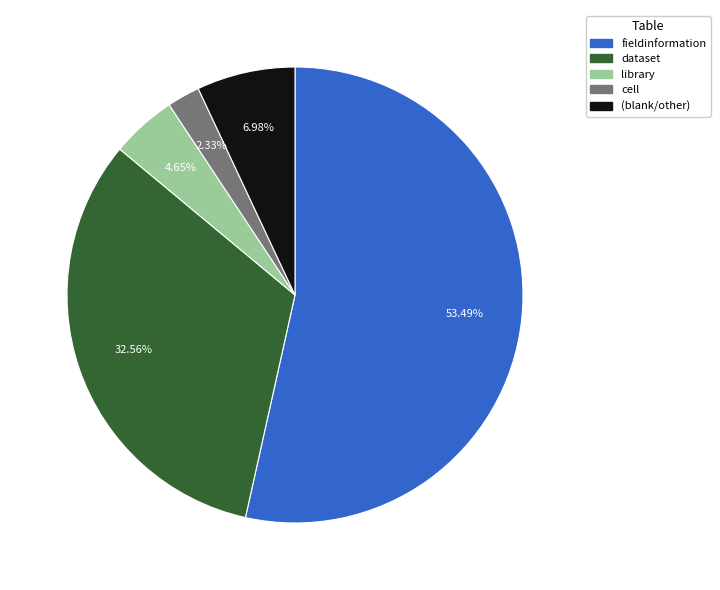

Does any single category account for the majority?

Yes